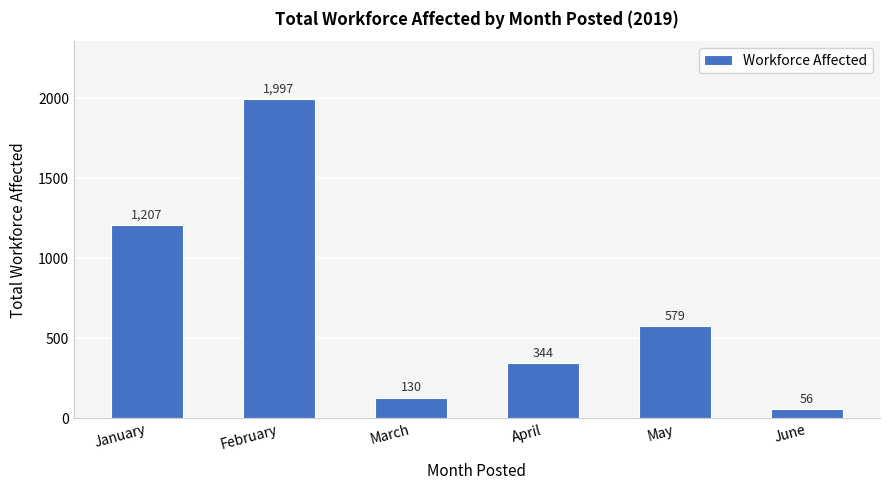

Rank the categories by value from highest to lowest.

February, January, May, April, March, June